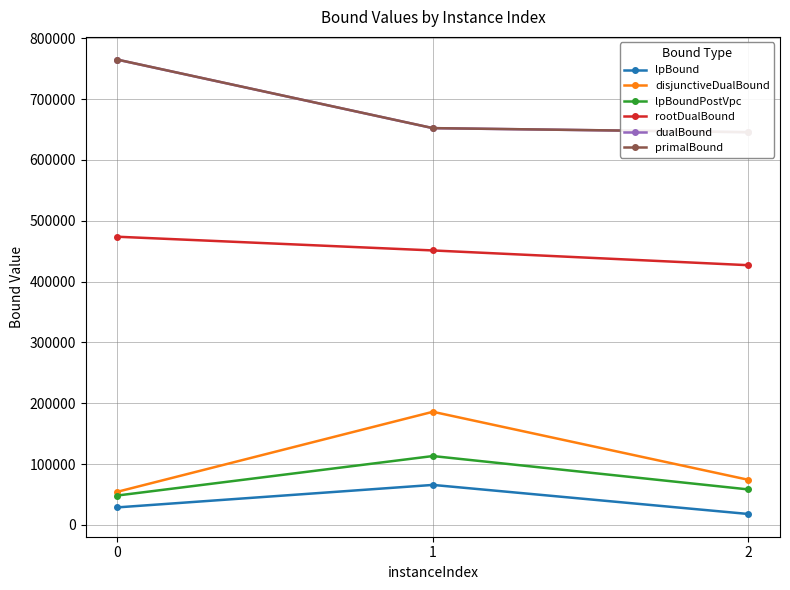

True or false: primalBound has a value of 1295466.6 at 0.

False